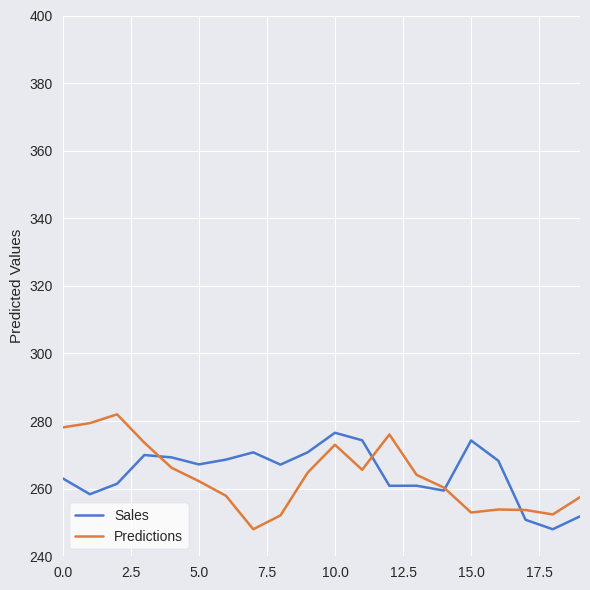

Reading right to left, list all the values displayed in this chart.

Sales: 251.8	248.0	250.8	268.3	274.3	259.4	260.9	260.9	274.3	276.5	270.8	267.1	270.7	268.6	267.2	269.3	270.0	261.5	258.4	263.1
Predictions: 257.5	252.4	253.7	253.8	252.9	260.3	264.1	276.0	265.6	273.0	264.8	252.1	248.0	257.9	262.2	266.2	273.6	282.0	279.4	278.1